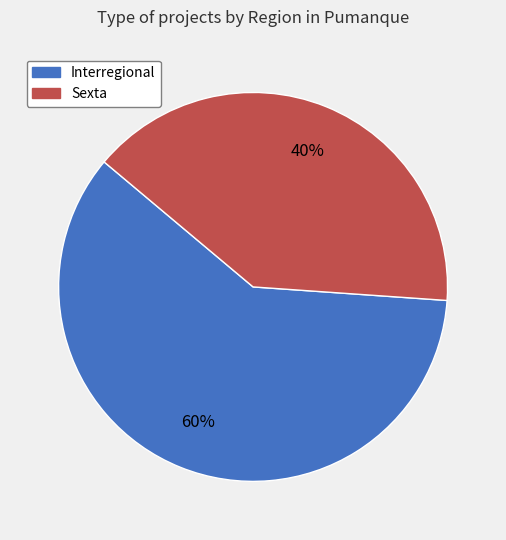

The Sexta slice represents 25% of the pie. True or false?

False